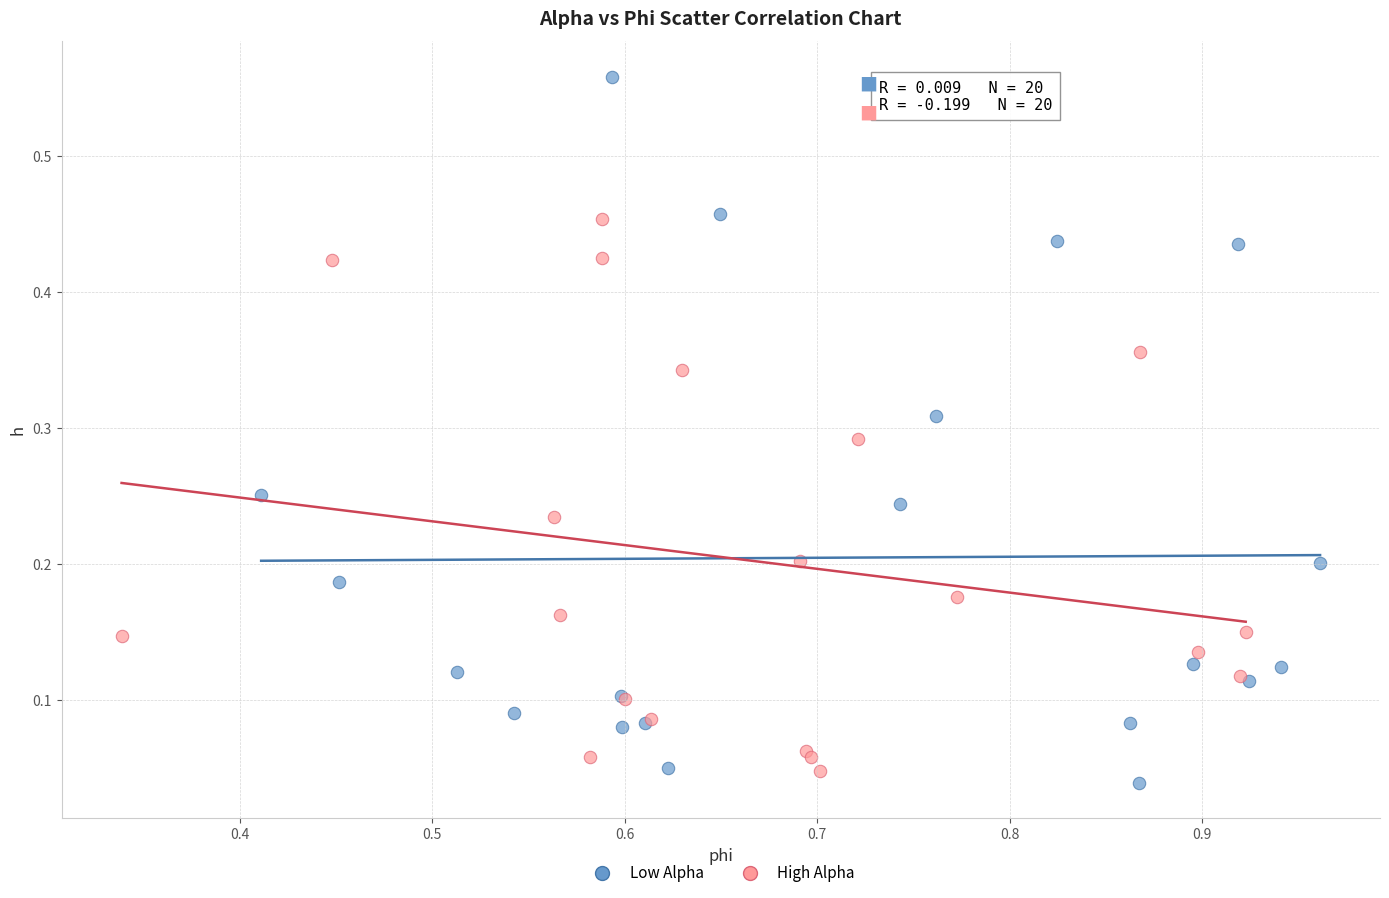

Which series contains the lowest Y value?

Low Alpha